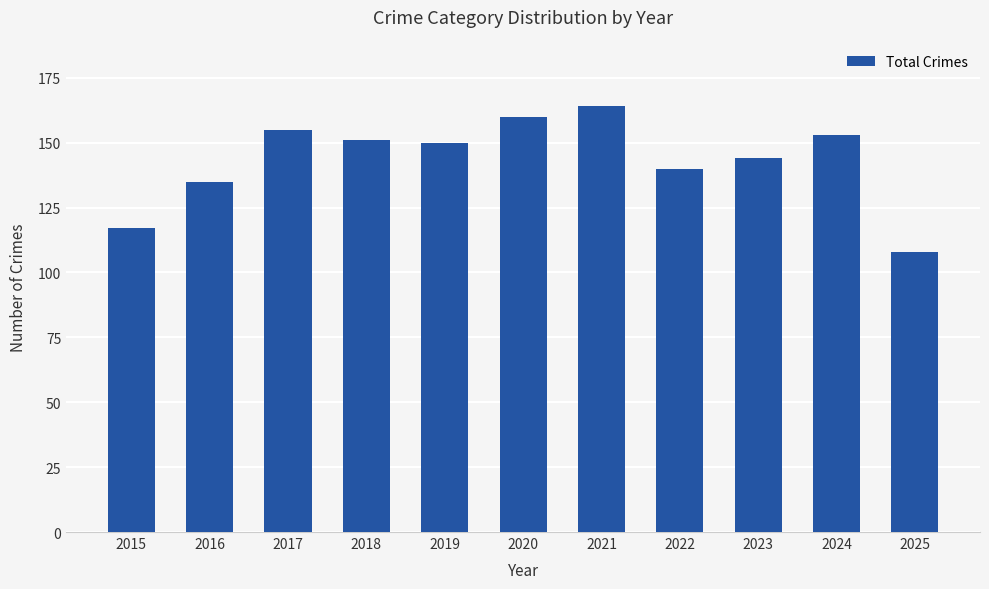

What is the value of the 5th bar from the left?

150